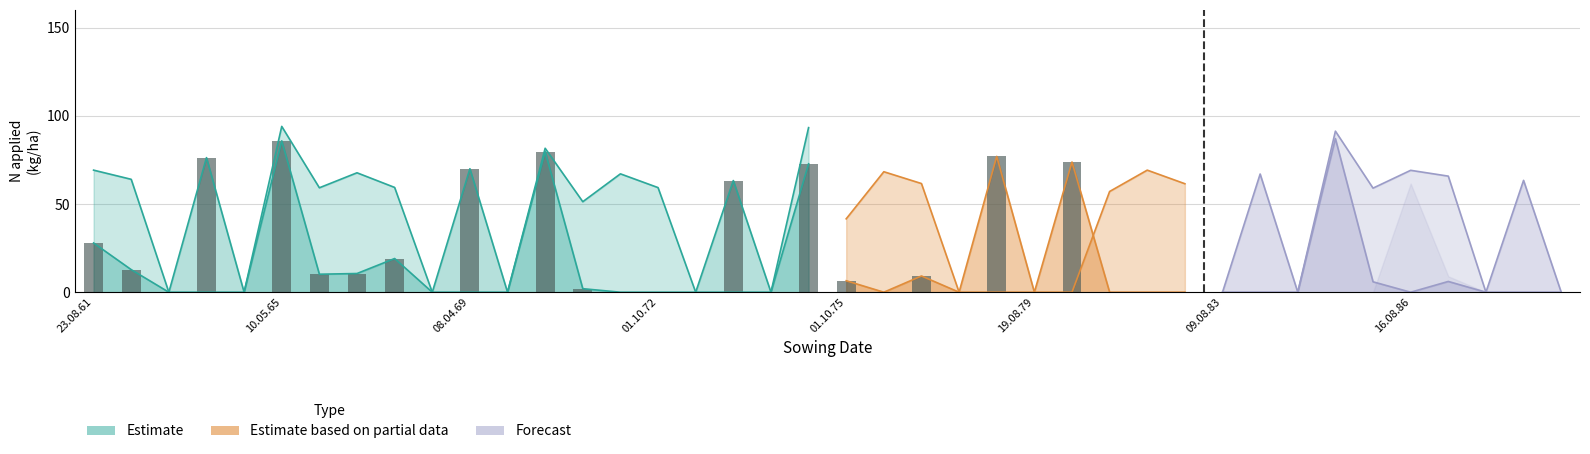

How many series are shown in this chart?

3